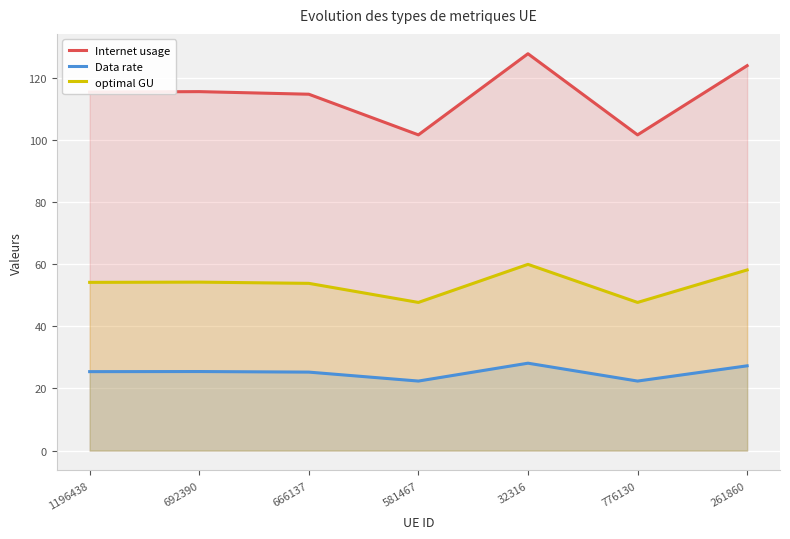

Rank the series at 666137 from highest to lowest value.

Internet usage, optimal GU, Data rate